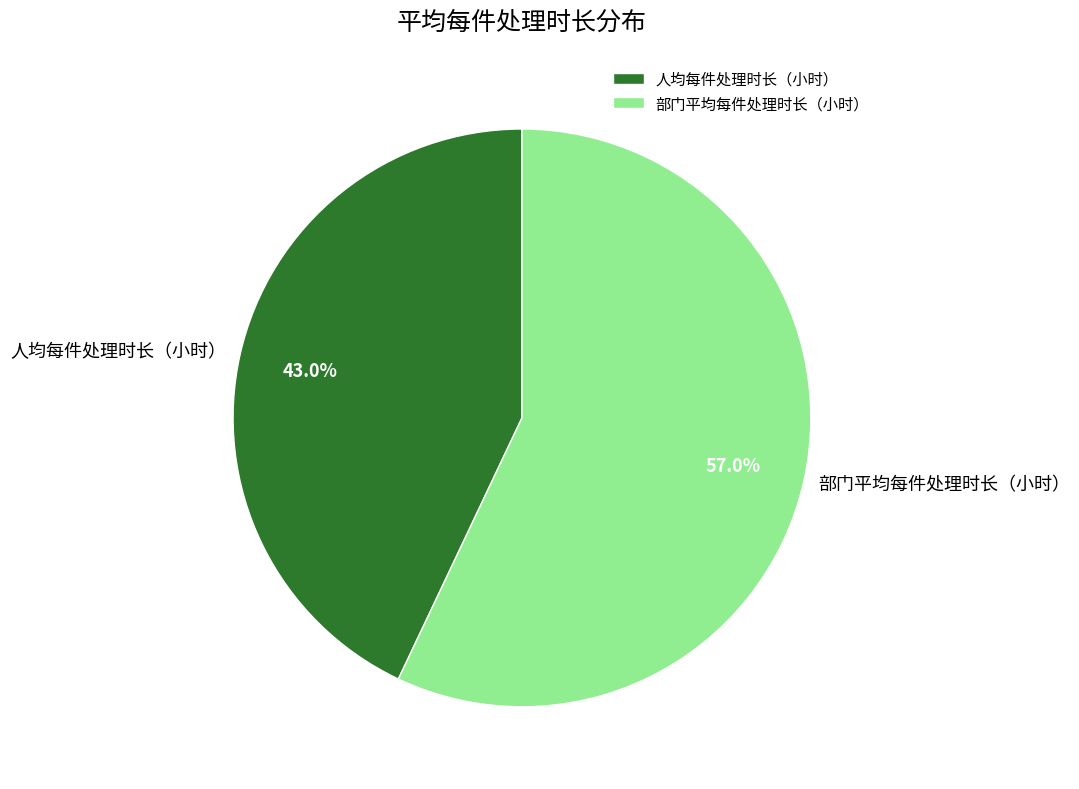

Is there a majority slice in this chart?

Yes